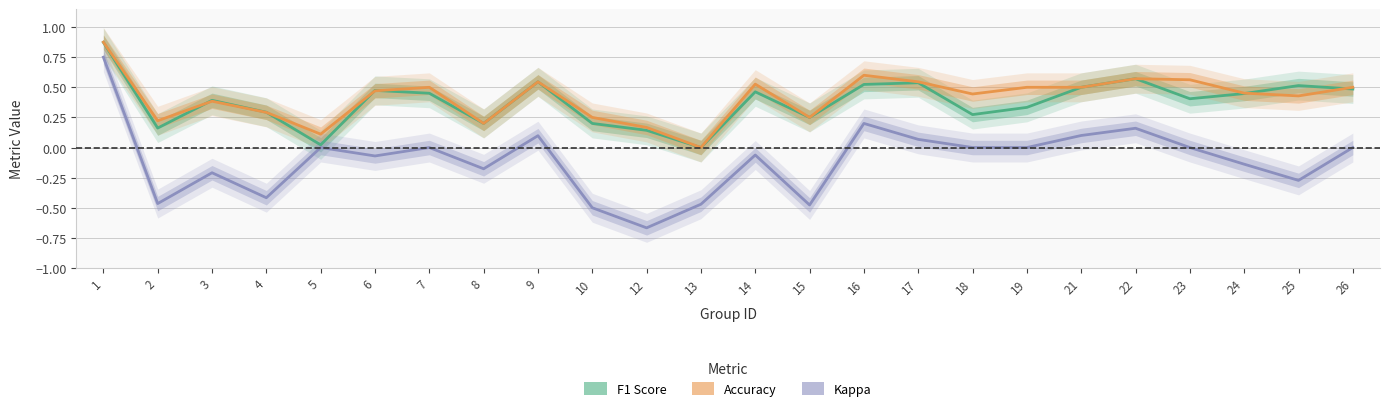

What is the difference between the accuracy values at 16 and 10?

0.3